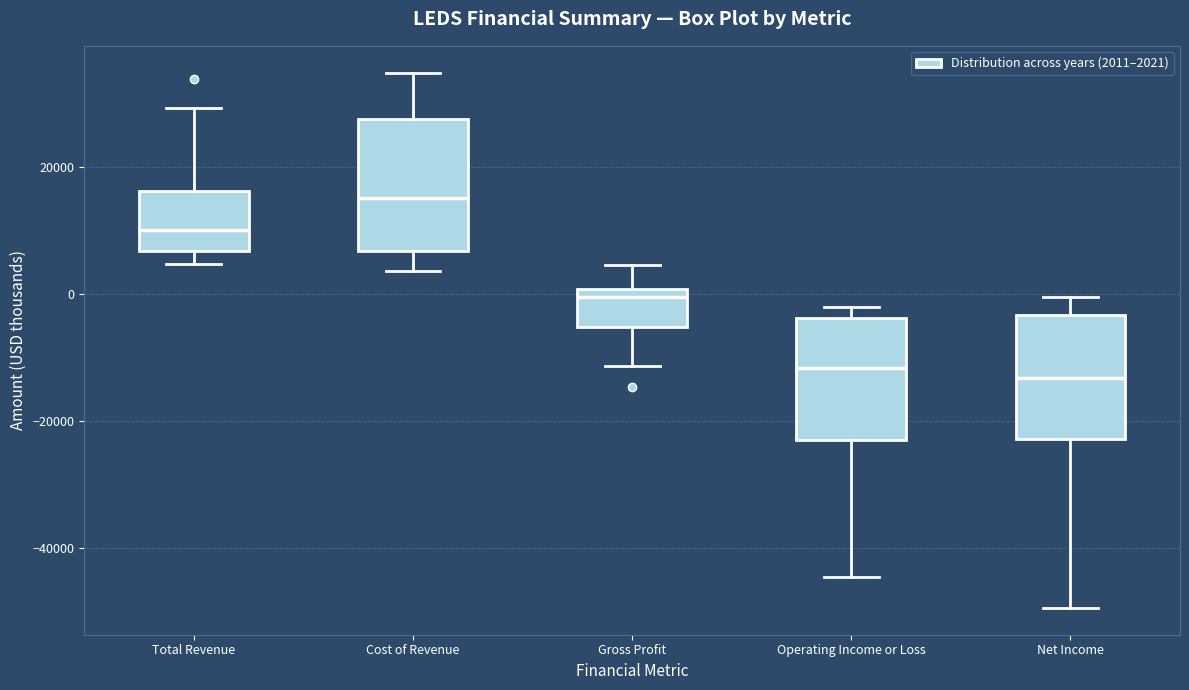

Reading left to right, read every box against the y-axis: the position of its median line, the range the box covers, and the ends of its whiskers. The values are not printed on the chart, so give them approximately, as read against the axis.

Total Revenue: median 10000, box 6000 to 16000, whiskers 4000 to 30000
Cost of Revenue: median 16000, box 6000 to 28000, whiskers 4000 to 34000
Gross Profit: median 0 (just below the box's upper edge), box -6000 to 0, whiskers -12000 to 4000
Operating Income or Loss: median -12000, box -22000 to -4000, whiskers -44000 to -2000
Net Income: median -14000, box -22000 to -4000, whiskers -50000 to 0